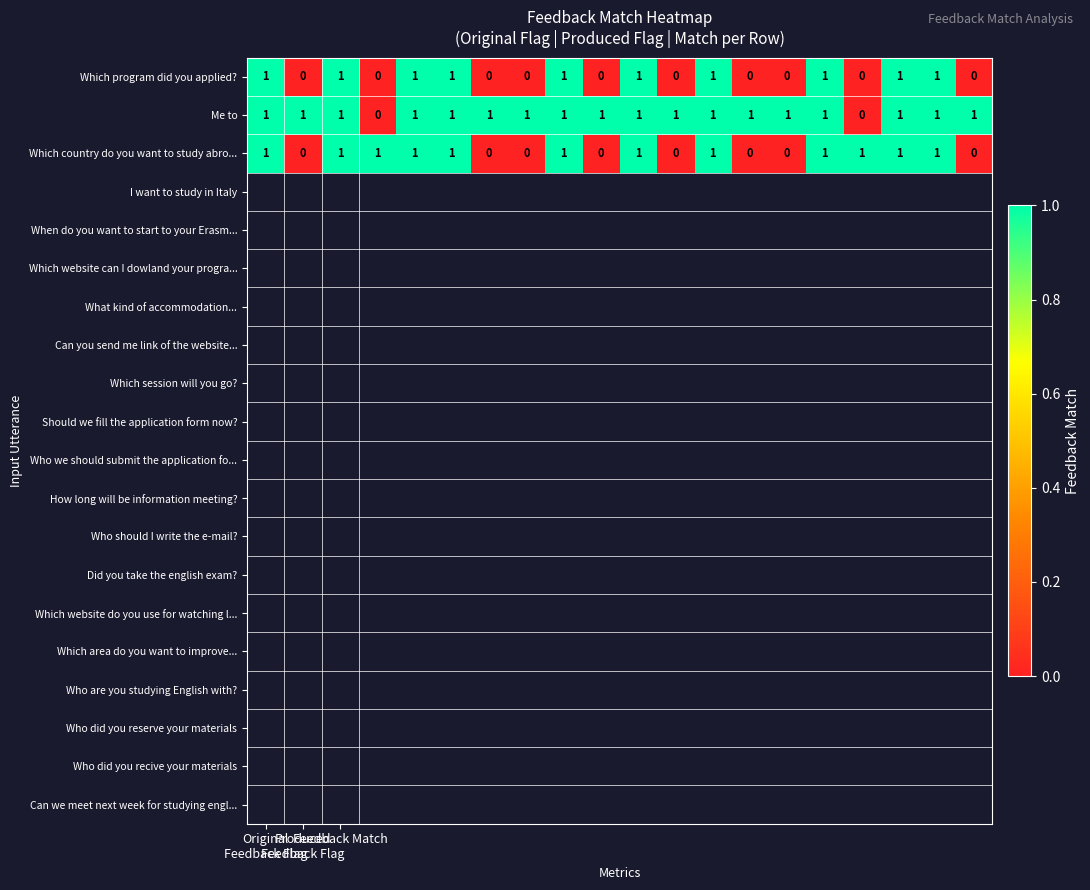

What is the sum of all Which country do you want to study abro... values?

12